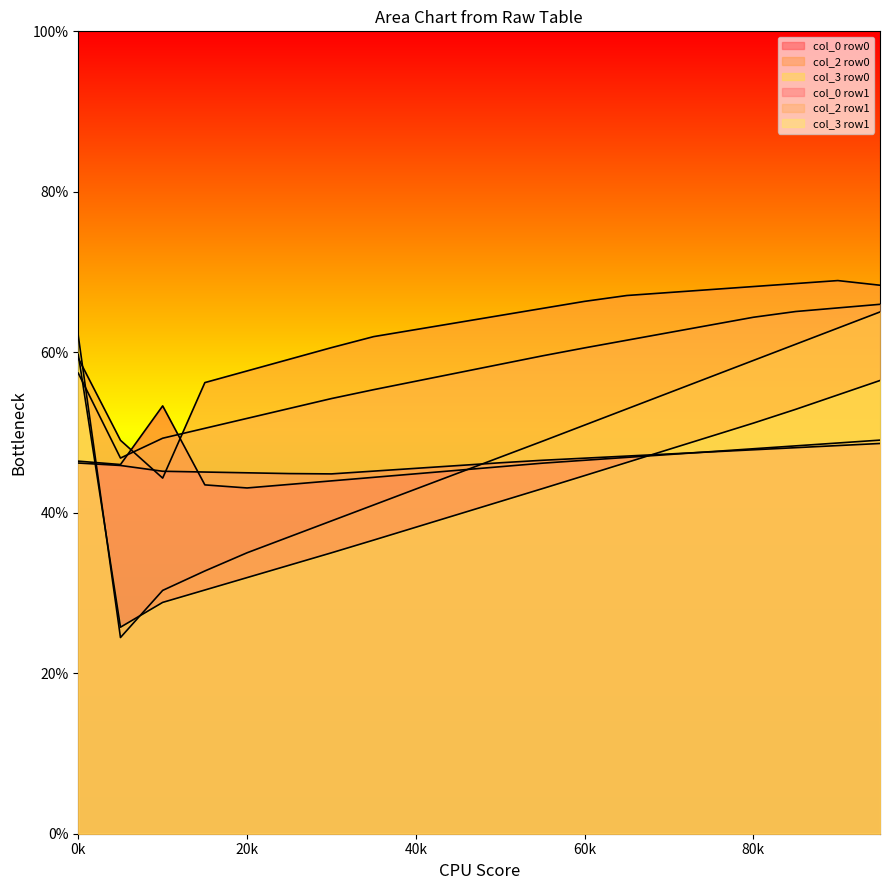

What value does the col_3 row0 series have at col_1=2?

24.5